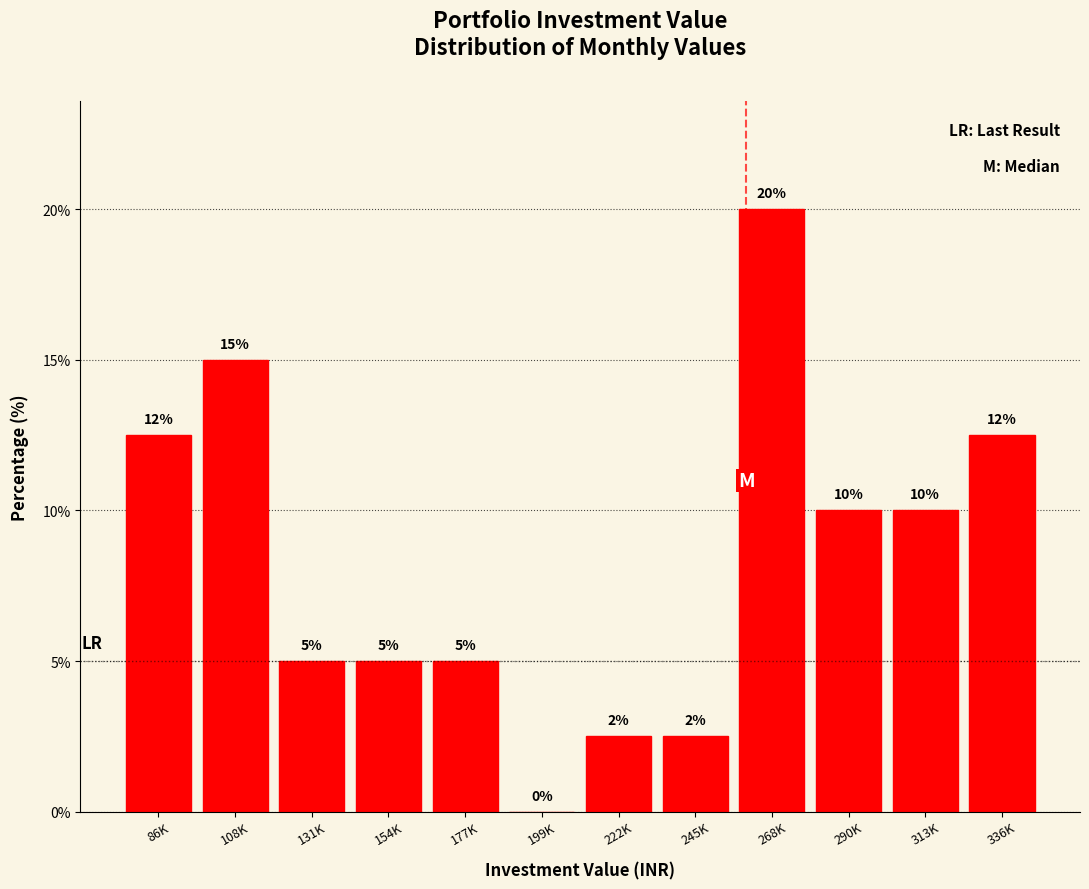

What is the sum of the values at 199K and 290K?

10.0